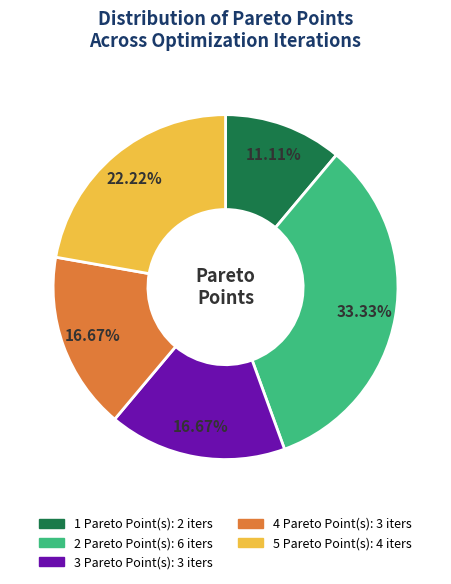

How many segments does this pie chart have?

5